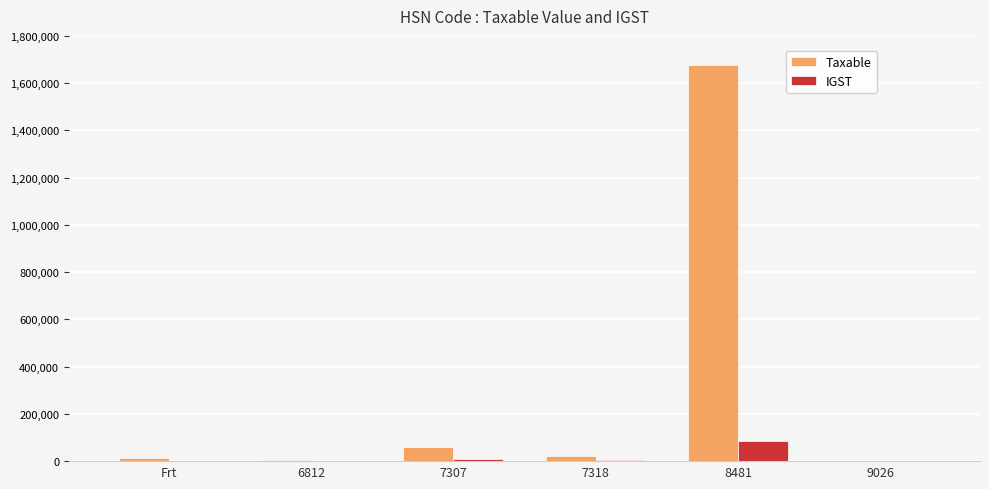

Read the IGST value at 6812.

1100.2